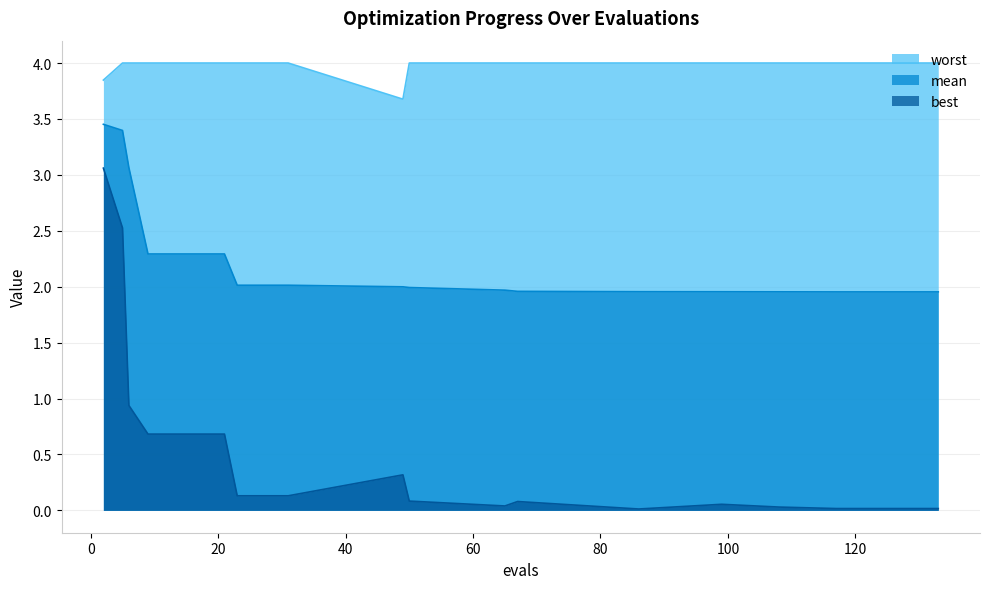

Rank the categories by best value from lowest to highest.

86, 117, 129, 133, 108, 65, 99, 67, 50, 23, 27, 31, 49, 9, 13, 17, 21, 6, 5, 2